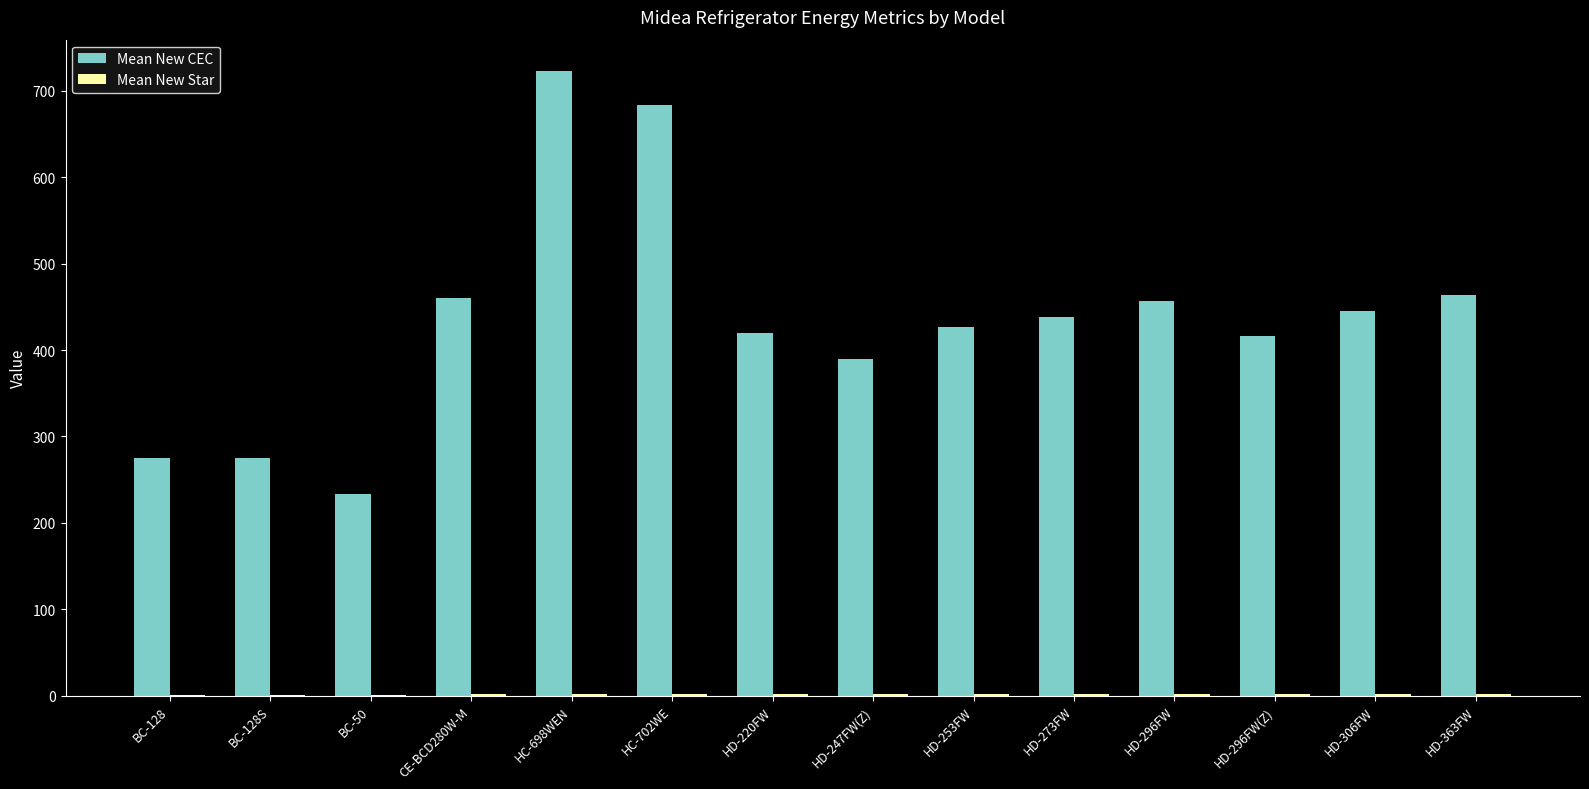

Between BC-128 and HD-296FW(Z), which series saw the biggest shift?

Mean New CEC